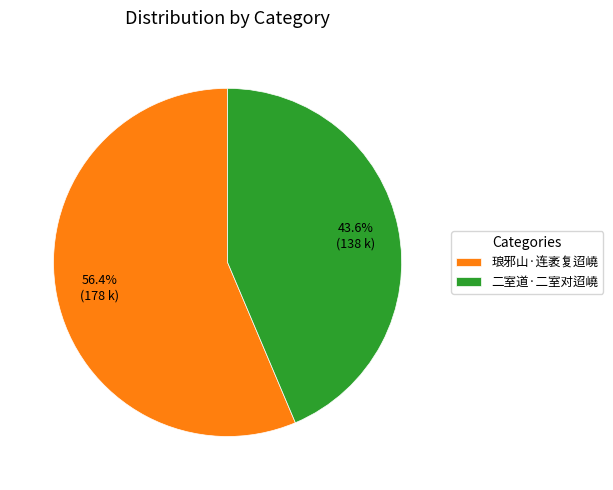

What percentage is the 二室道·二室对迢嶢 slice, to the nearest percent?

44%